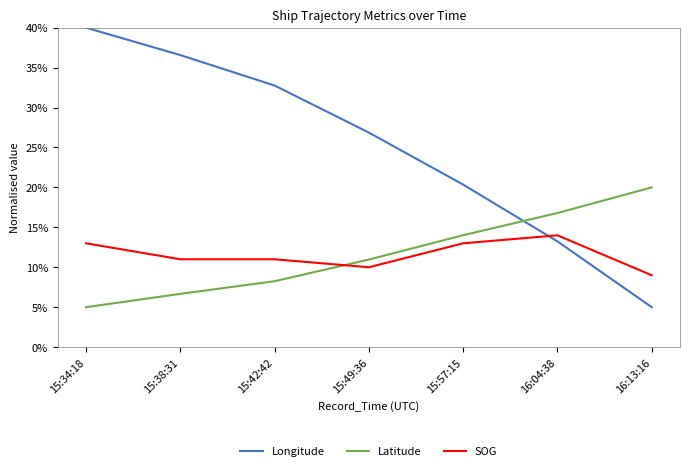

The value of Longitude at 16:04:38 is 17.3. True or false?

False